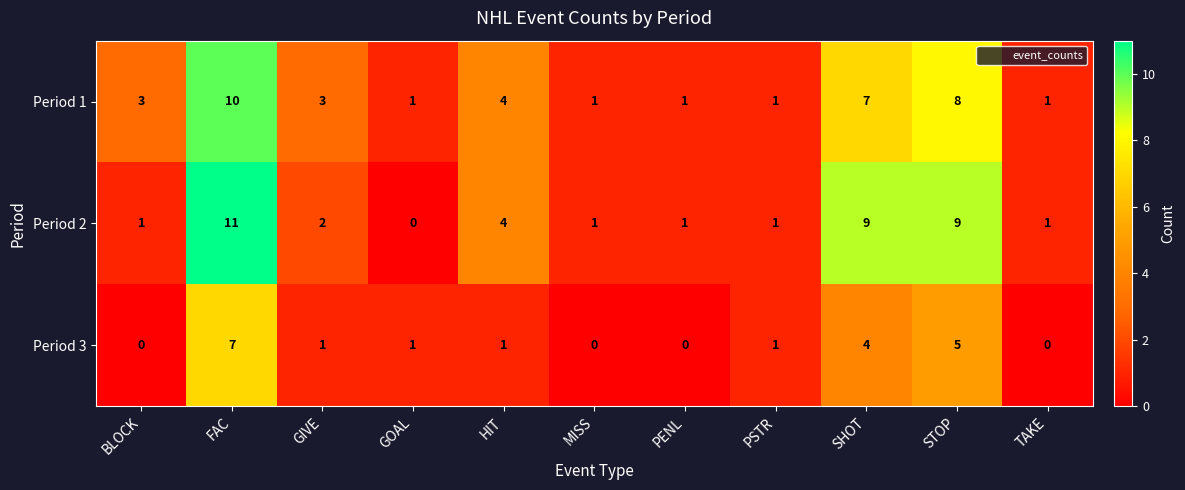

What is the difference between the Period 2 values at FAC and PENL?

10